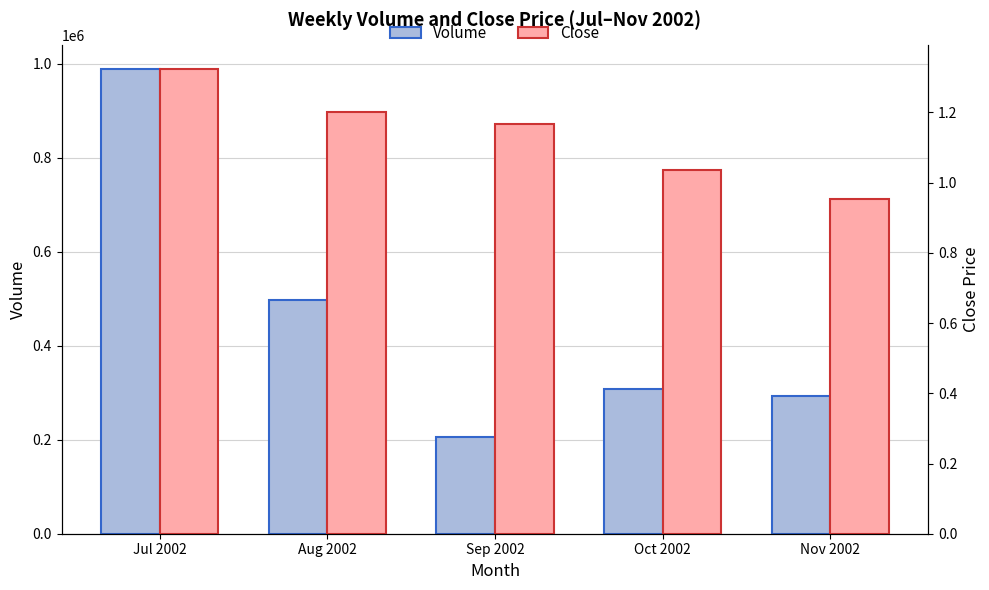

At which category is the sum across all series the highest?

Jul 2002